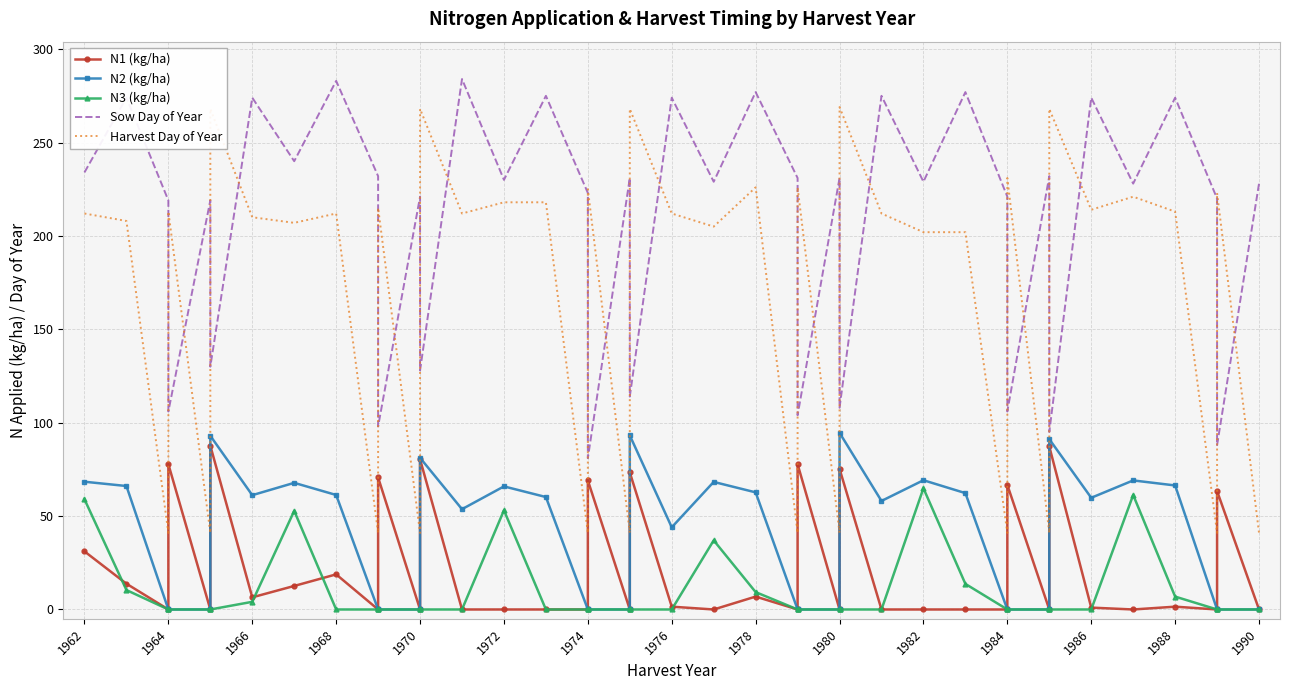

At 1974, list the series in order from largest to smallest.

Sow Day of Year, Harvest Day of Year, N1 (kg/ha), N2 (kg/ha), N3 (kg/ha)